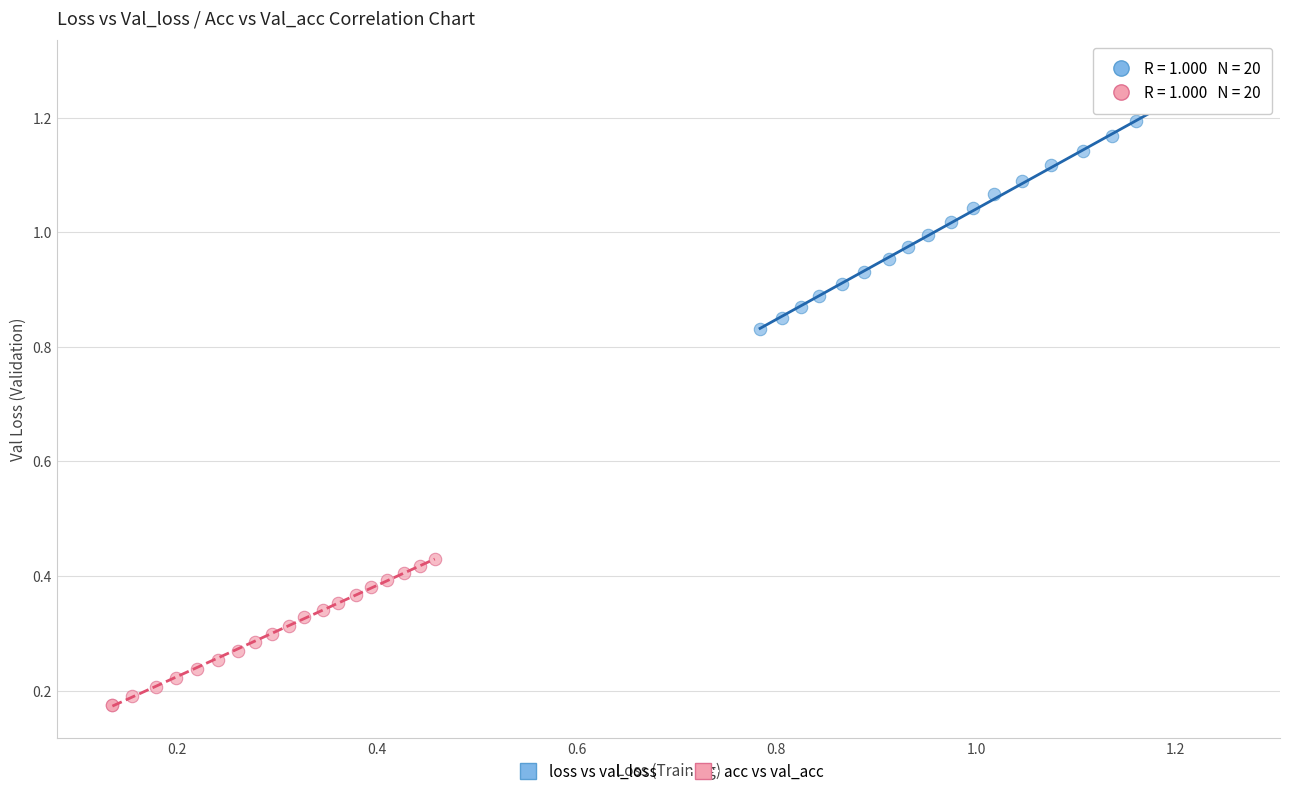

What are all the series names shown in the legend?

loss vs val_loss, acc vs val_acc